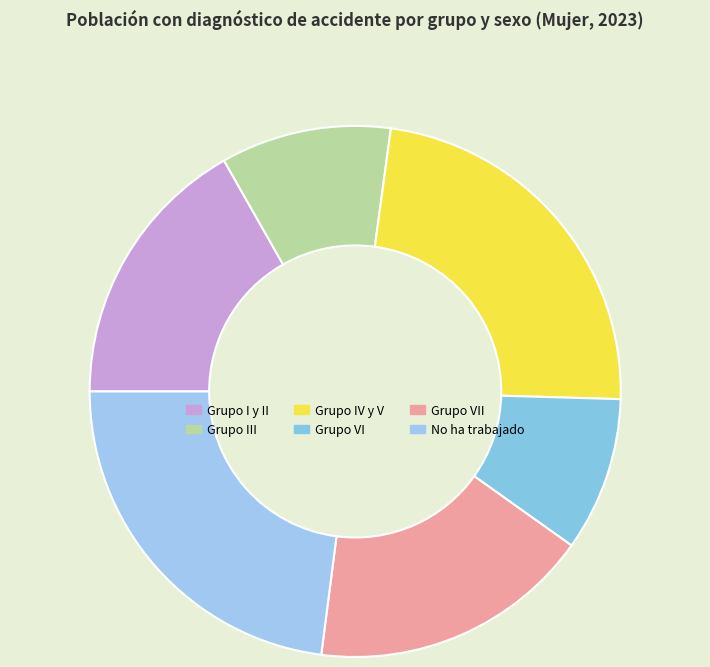

To the nearest percent, what is the combined percentage of Grupo I y II and No ha trabajado?

40%